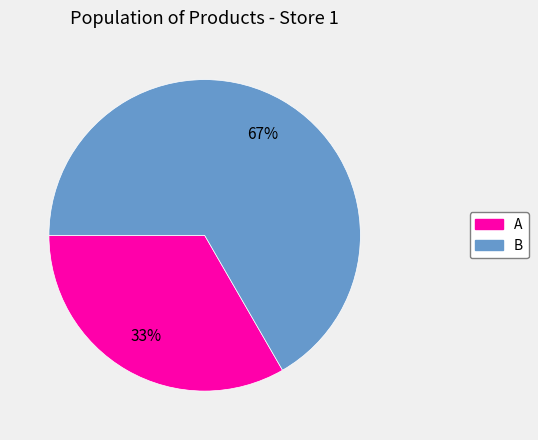

What is the ratio of the value at B to the value at A?

2.0